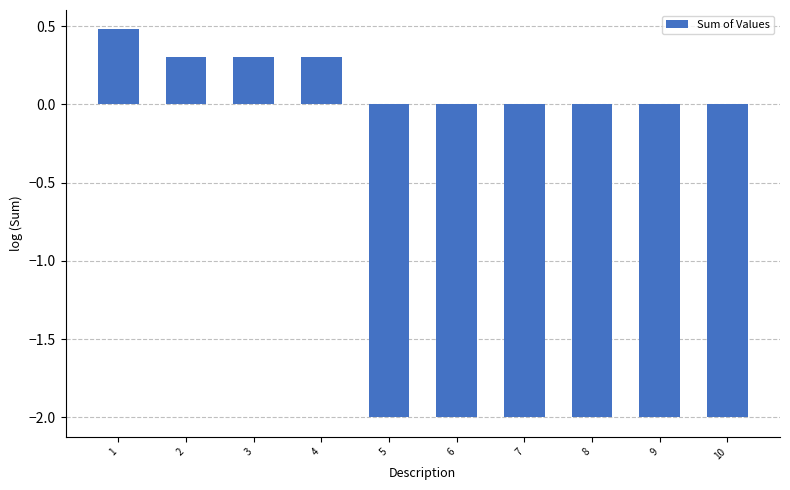

Reading left to right, extract all data points from this chart.

1=0.5	2=0.3	3=0.3	4=0.3	5=-2.0	6=-2.0	7=-2.0	8=-2.0	9=-2.0	10=-2.0